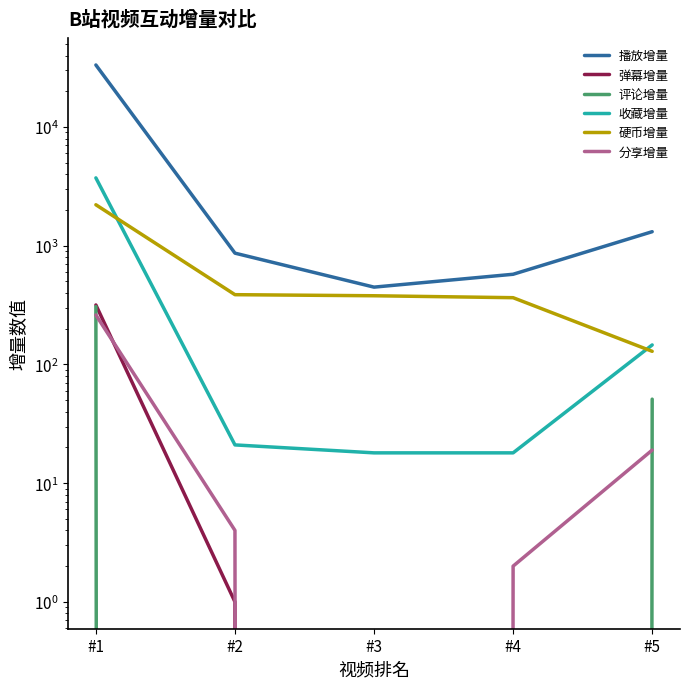

Which series changed the most between #2 and #5?

播放增量